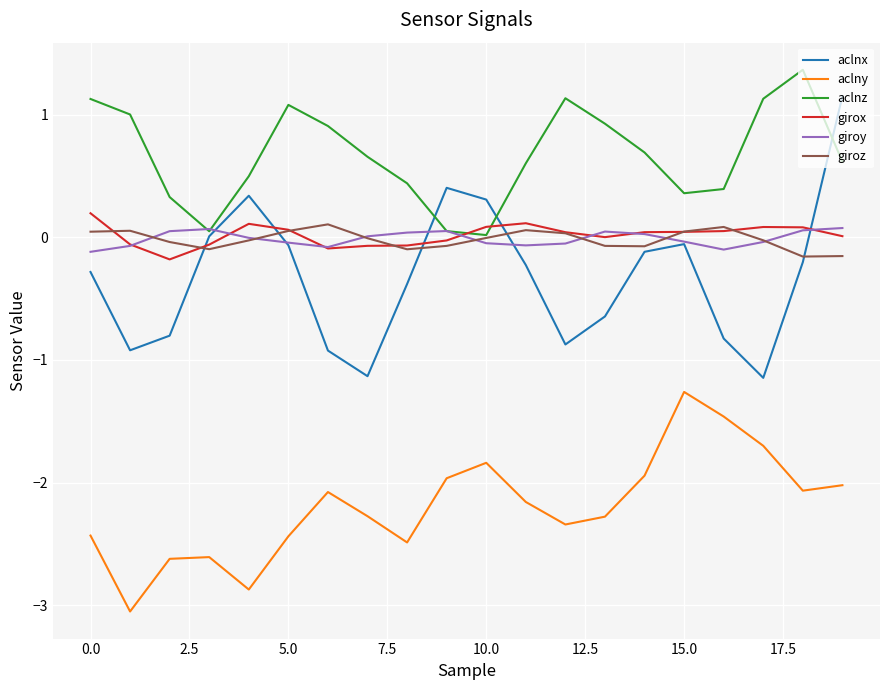

True or false: giroy and aclny cross at least once.

False